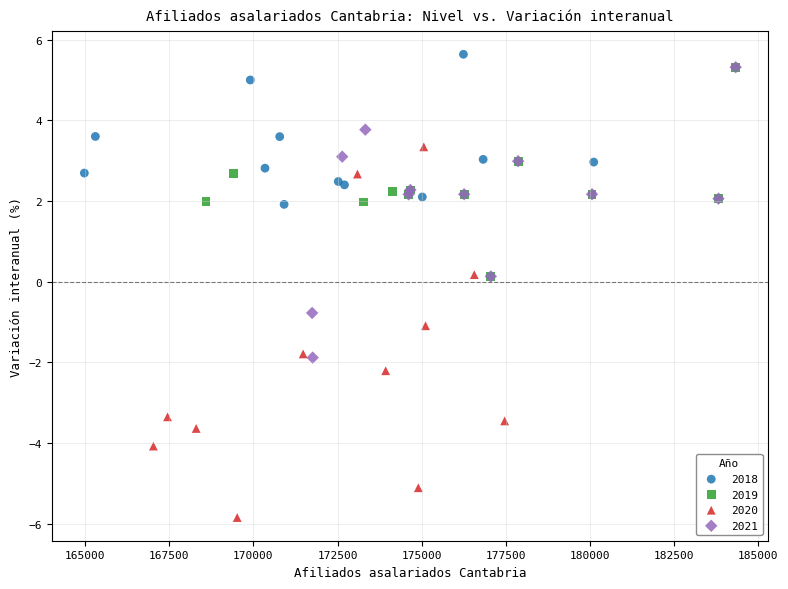

Which series reaches the minimum Y coordinate?

2020